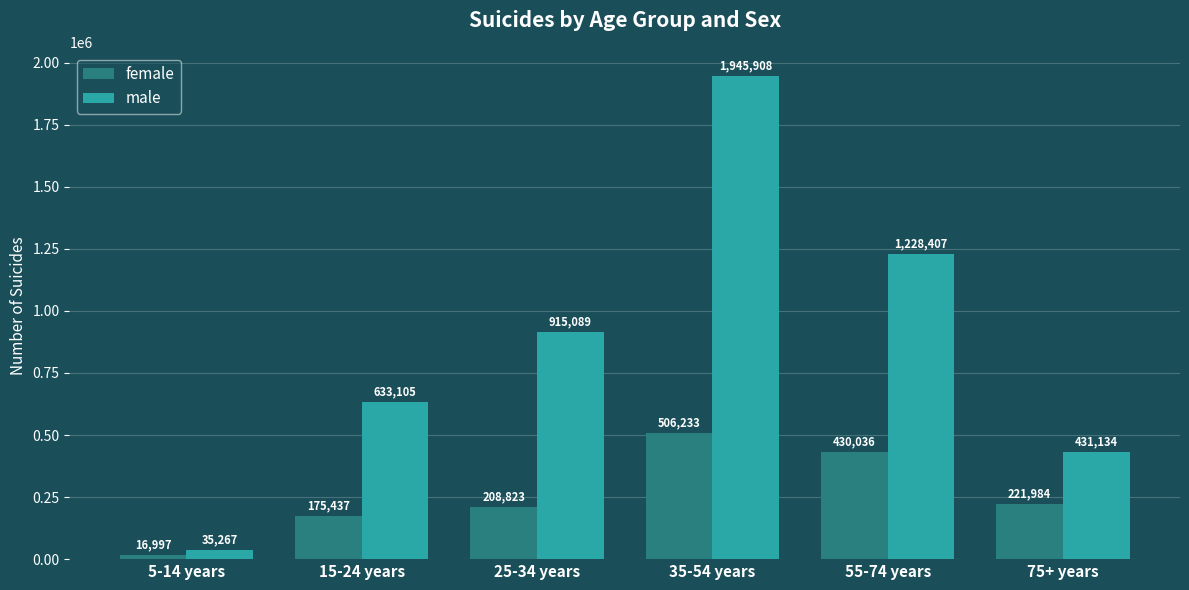

At 5-14 years, list the series in order from smallest to largest.

female, male